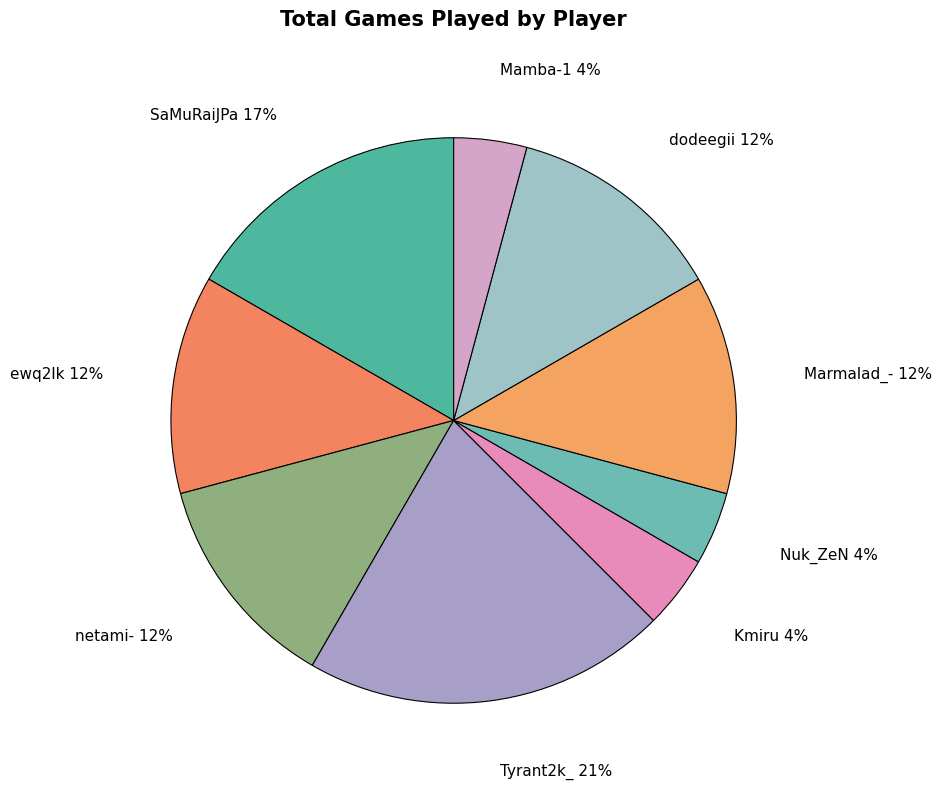

Do Kmiru and ewq2lk together represent more than half of the pie?

No